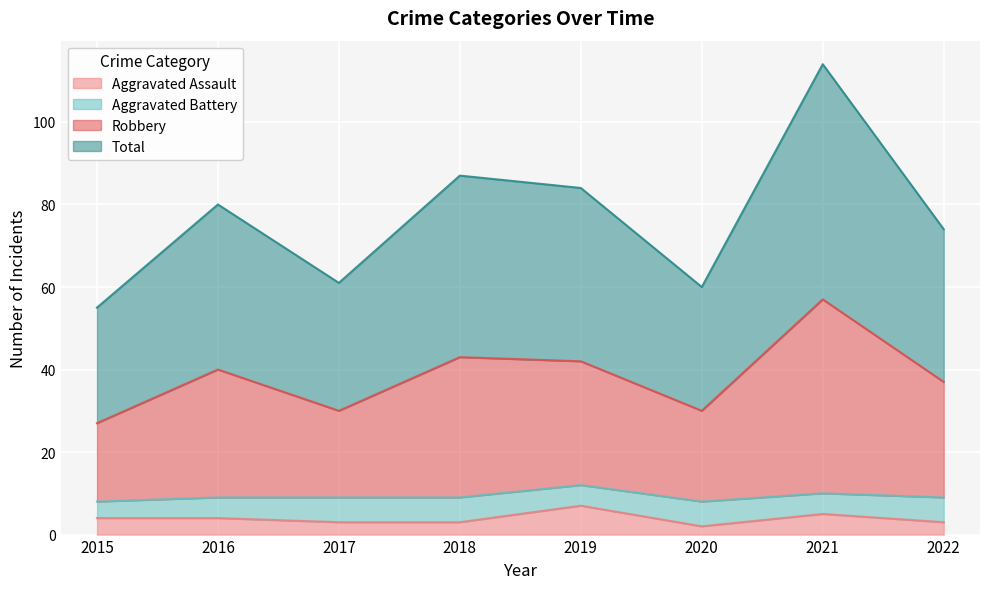

At which label does Aggravated Assault reach its minimum?

2020